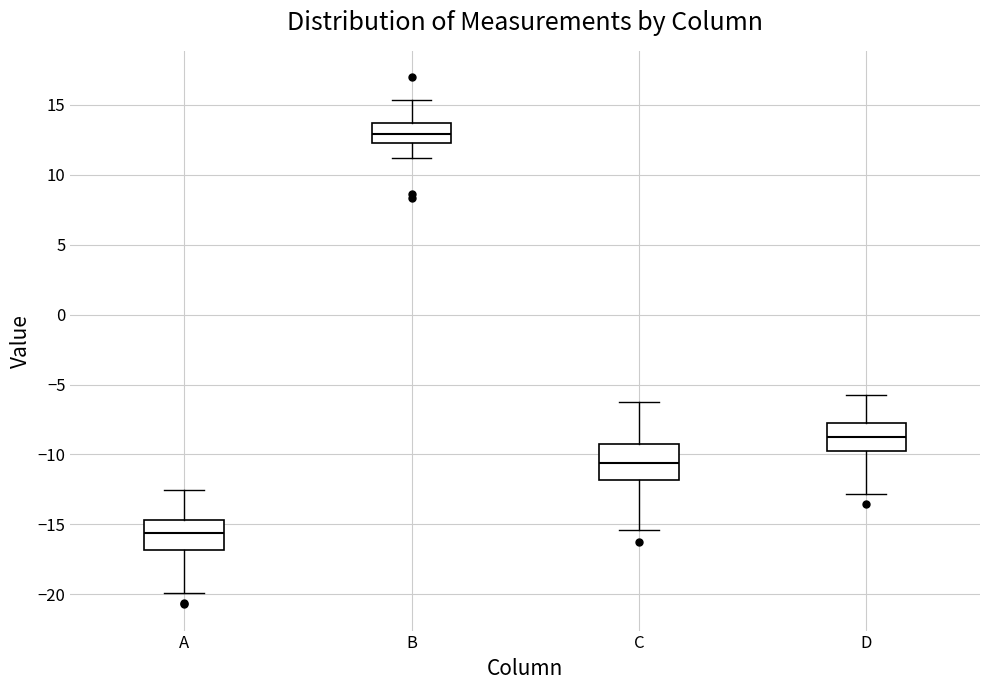

Where does the lower whisker of the box for C end on the y-axis? The values are not printed on the chart, so give them approximately, as read against the axis.

-15.5